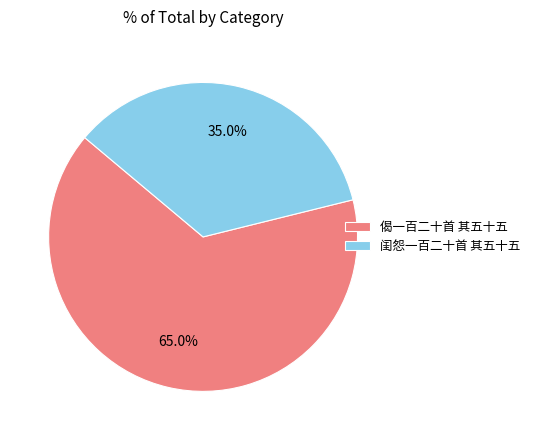

What is the largest slice in the pie chart?

偈一百二十首 其五十五